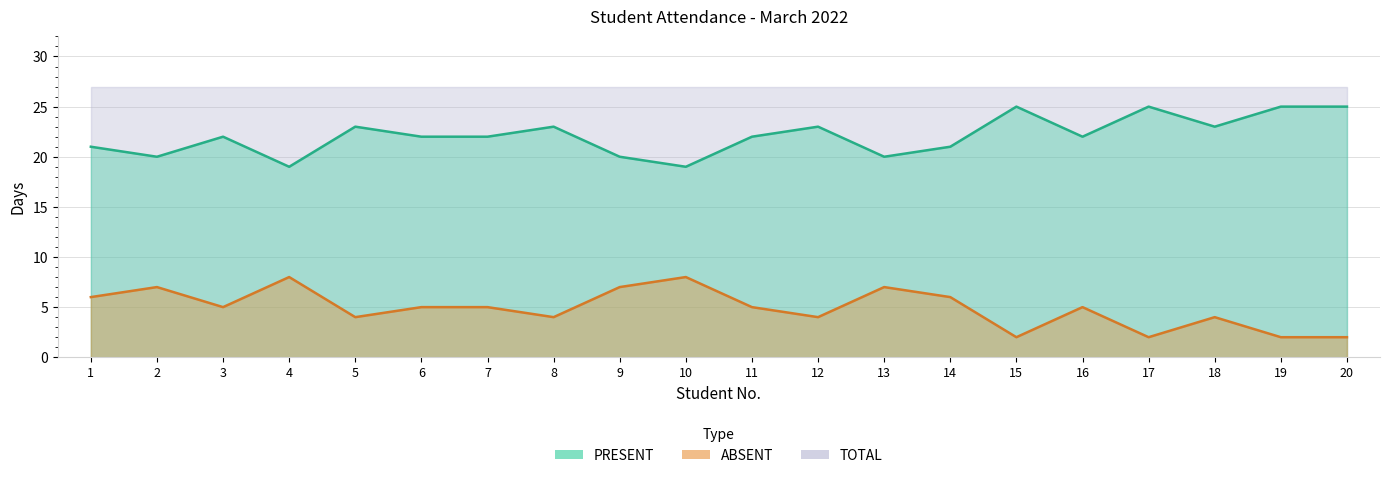

Between 7 and 16, which series saw the biggest shift?

PRESENT